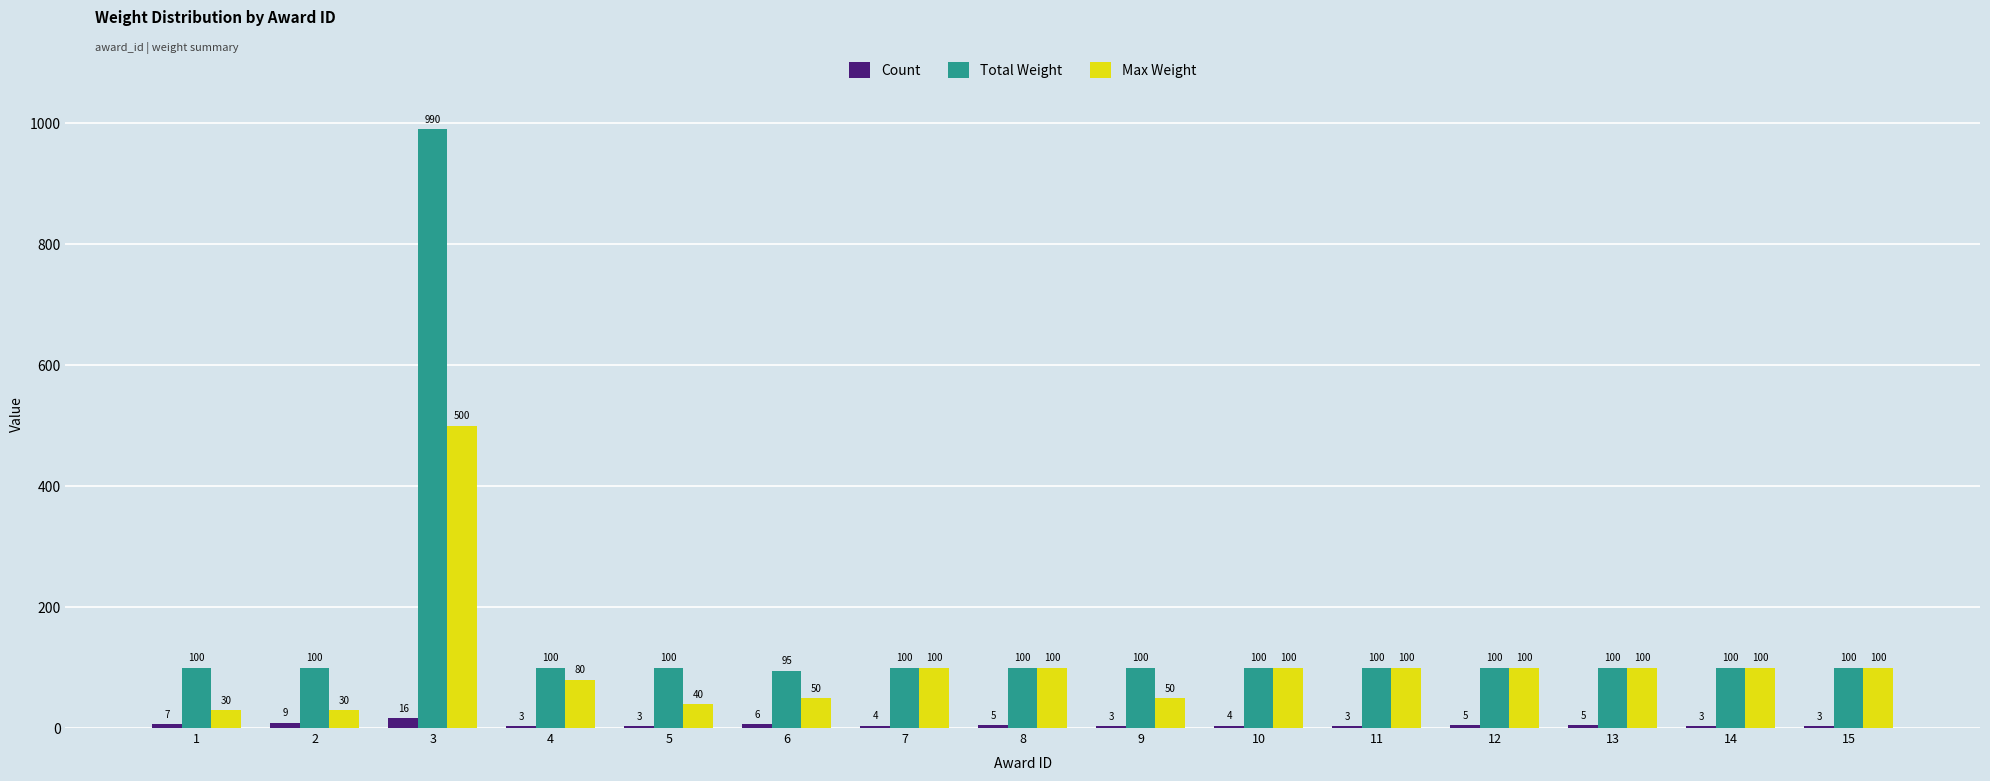

How many groups of bars are there?

15